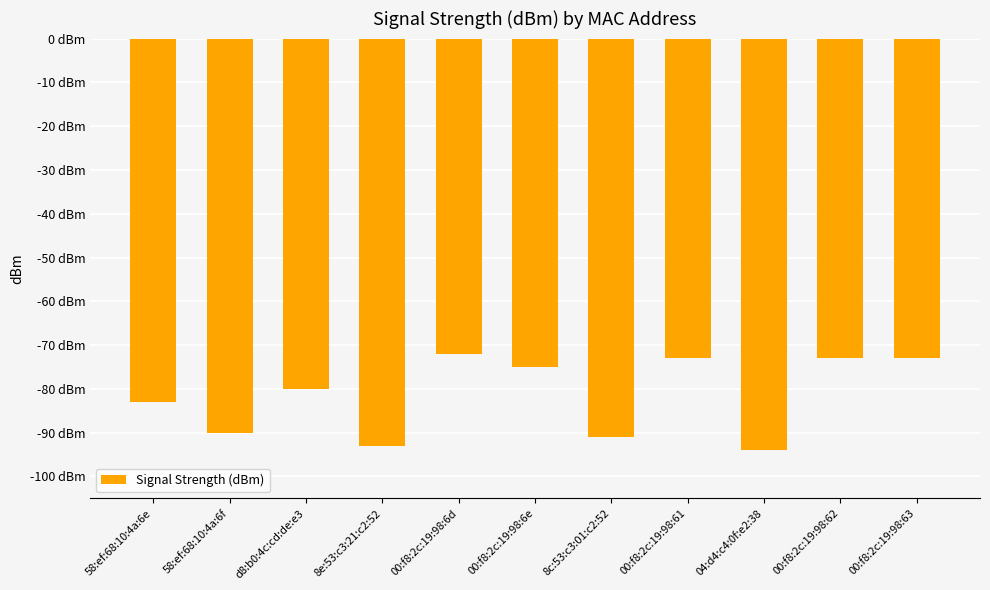

Are the bars horizontal?

No